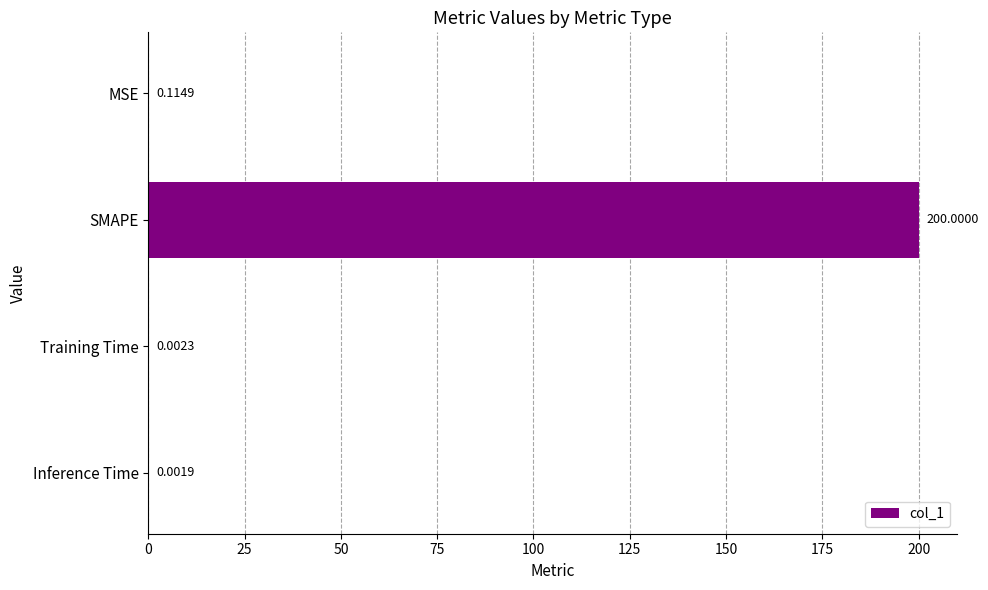

Which category has the highest value across all series?

SMAPE